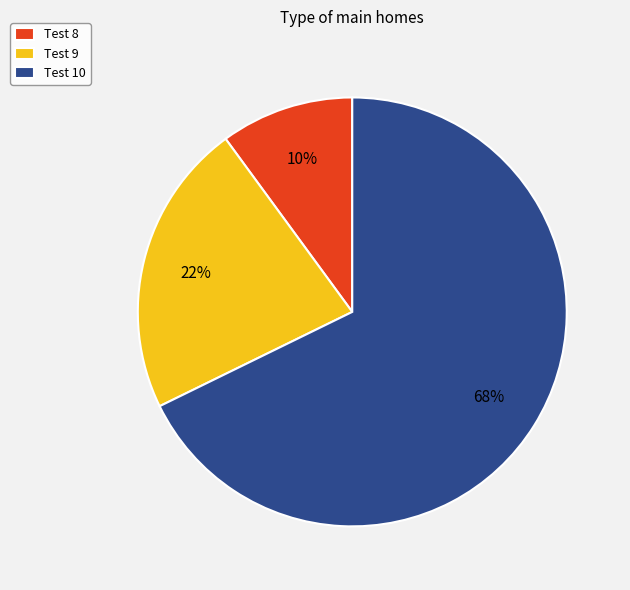

Combined, do Test 10 and Test 8 account for over 50%?

Yes